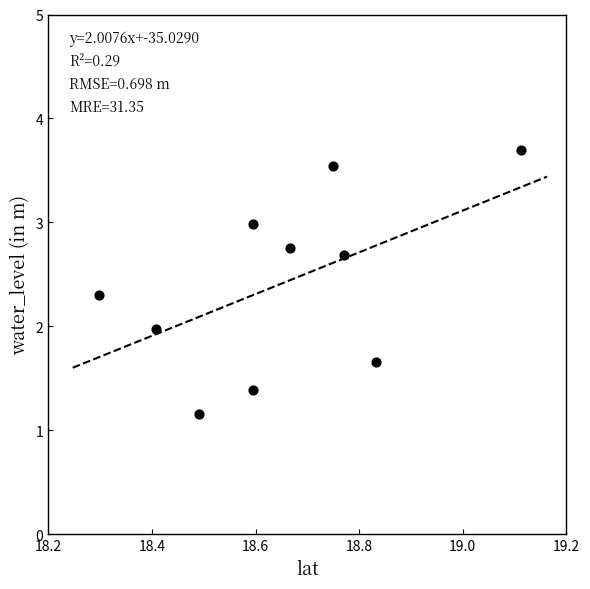

What is the average X value?

18.7